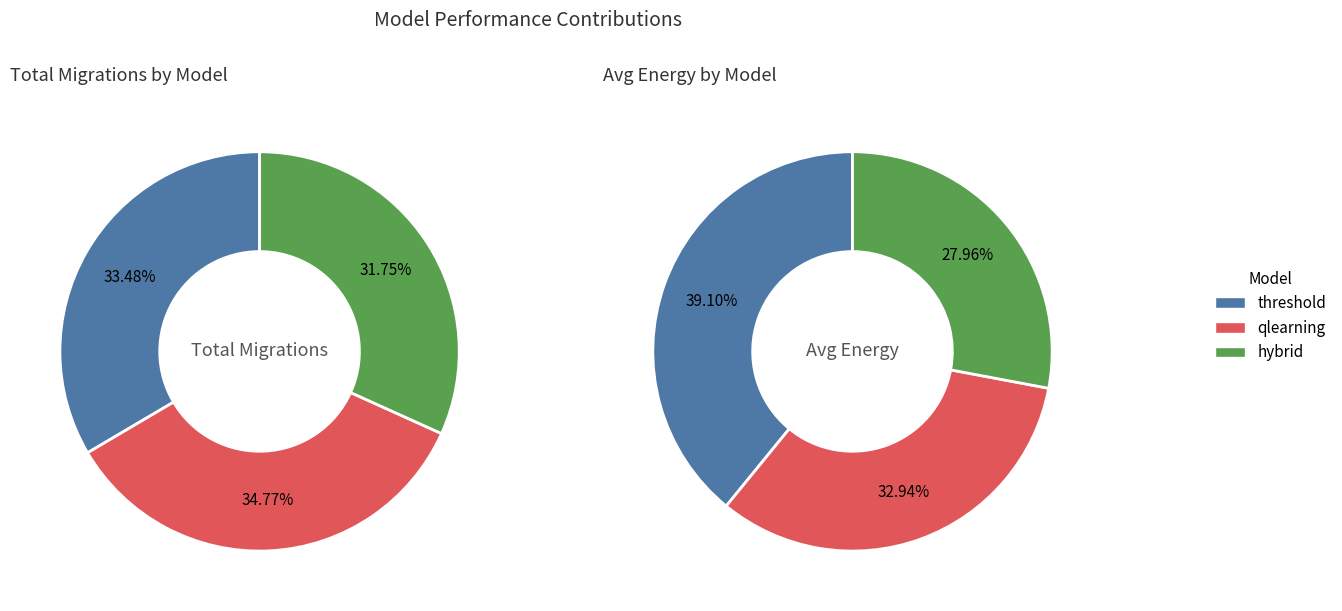

To the nearest percent, what portion does threshold represent?

33%